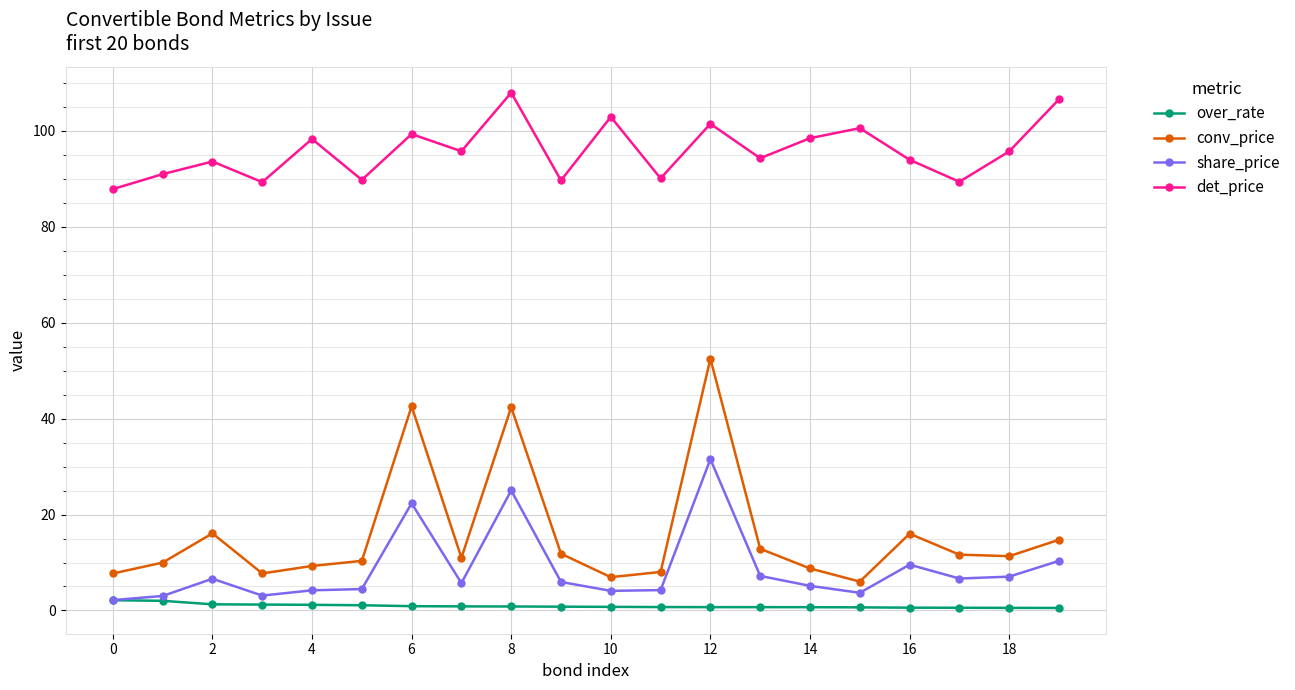

Which series has the largest total across all categories?

det_price